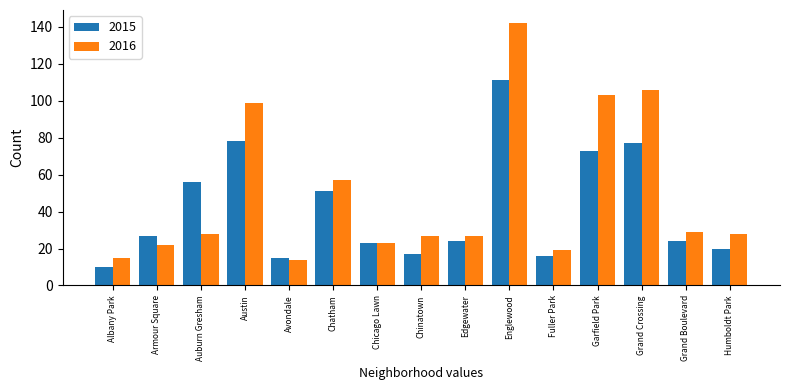

Reading right to left, what are all the values shown in this chart?

2015: 20	24	77	73	16	111	24	17	23	51	15	78	56	27	10
2016: 28	29	106	103	19	142	27	27	23	57	14	99	28	22	15